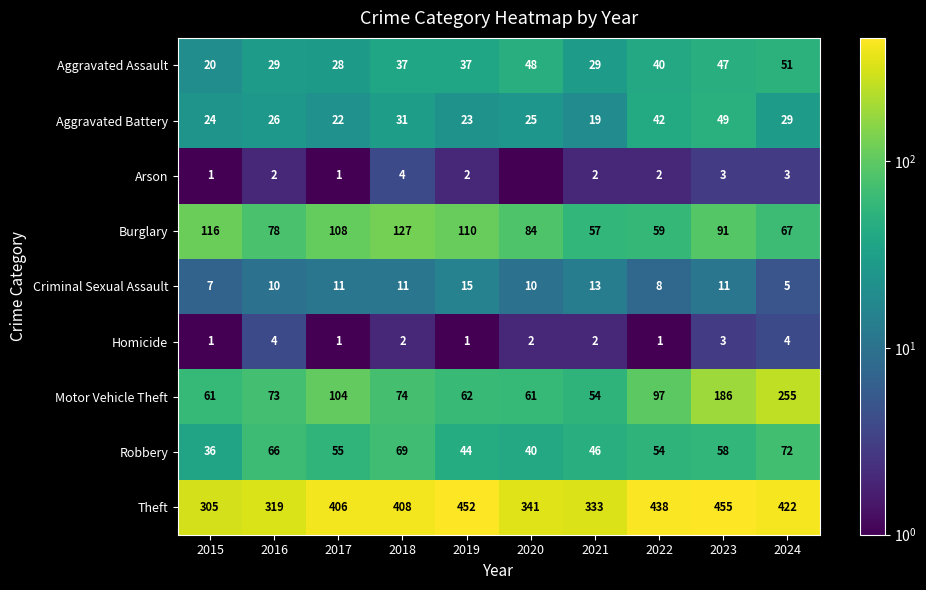

Is it true that Homicide equals 0.7 at 2015?

False